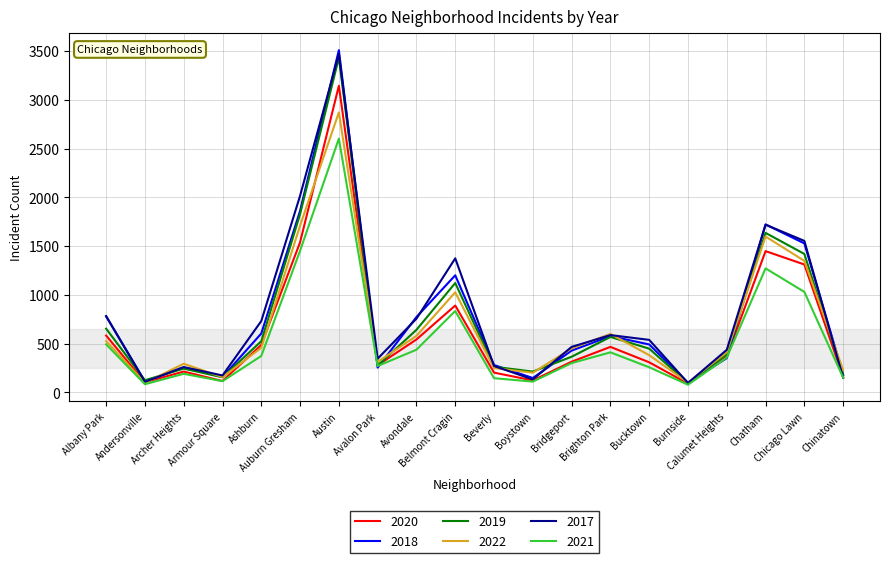

Does the chart display data point markers on the line(s)?

No